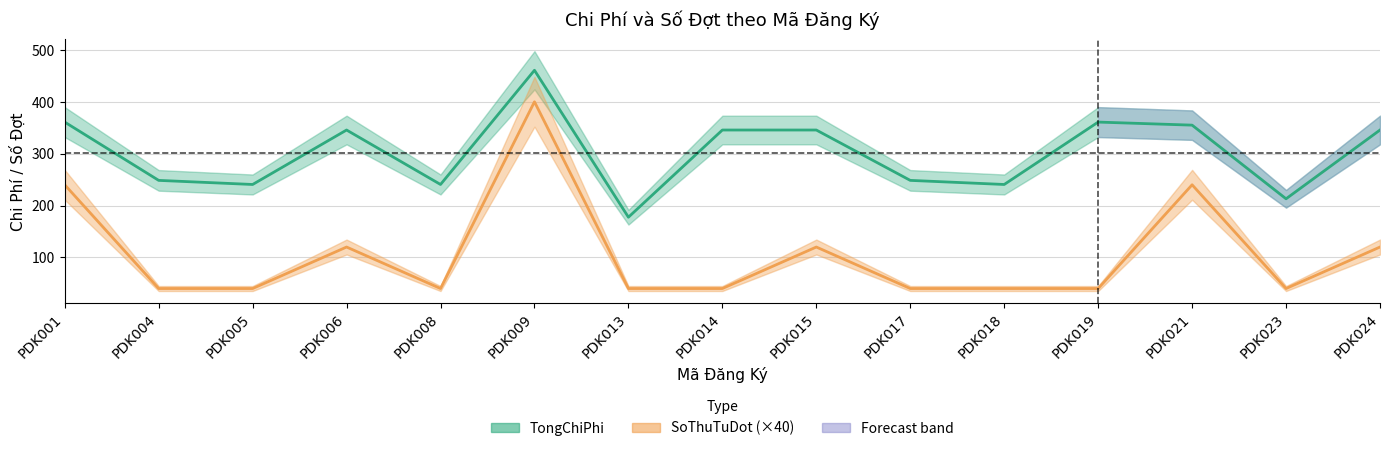

Reading left to right, list all the values displayed in this chart.

TongChiPhi: 360.9	248.5	240.6	345.6	240.6	460.8	177.5	345.6	345.6	248.5	240.6	360.9	355.0	213.0	345.6
SoThuTuDot_sum: 240.0	40.0	40.0	120.0	40.0	400.0	40.0	40.0	120.0	40.0	40.0	40.0	240.0	40.0	120.0